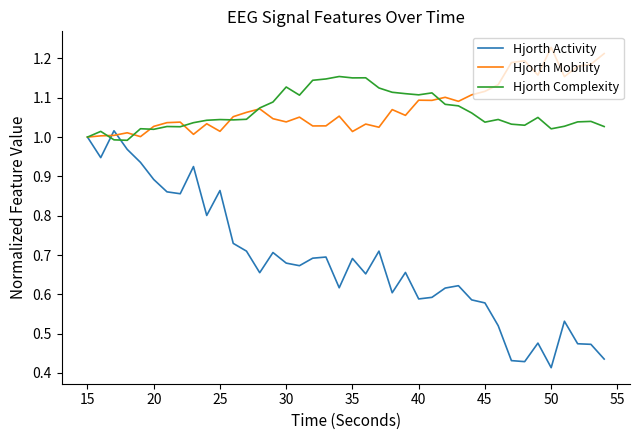

Which series has the largest range (max minus min)?

Hjorth Activity